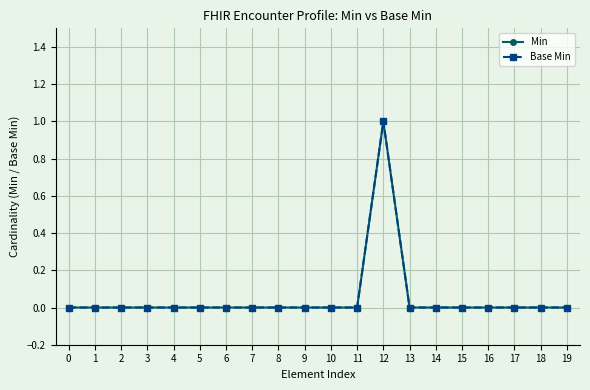

Is this an area chart (filled region under the line)?

No